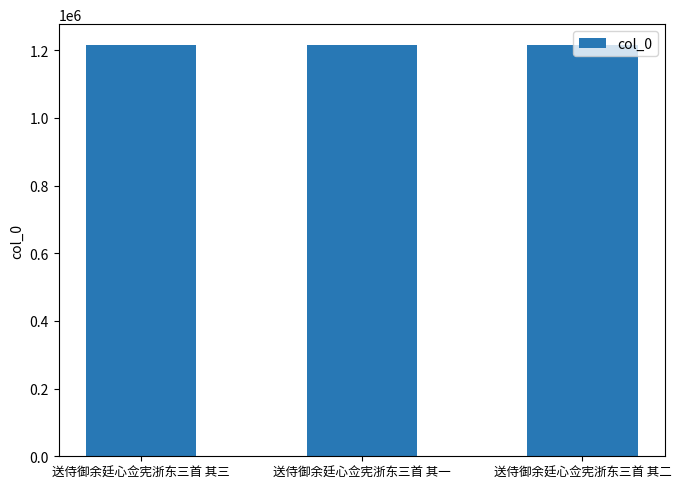

What is the smallest value displayed?

1216086